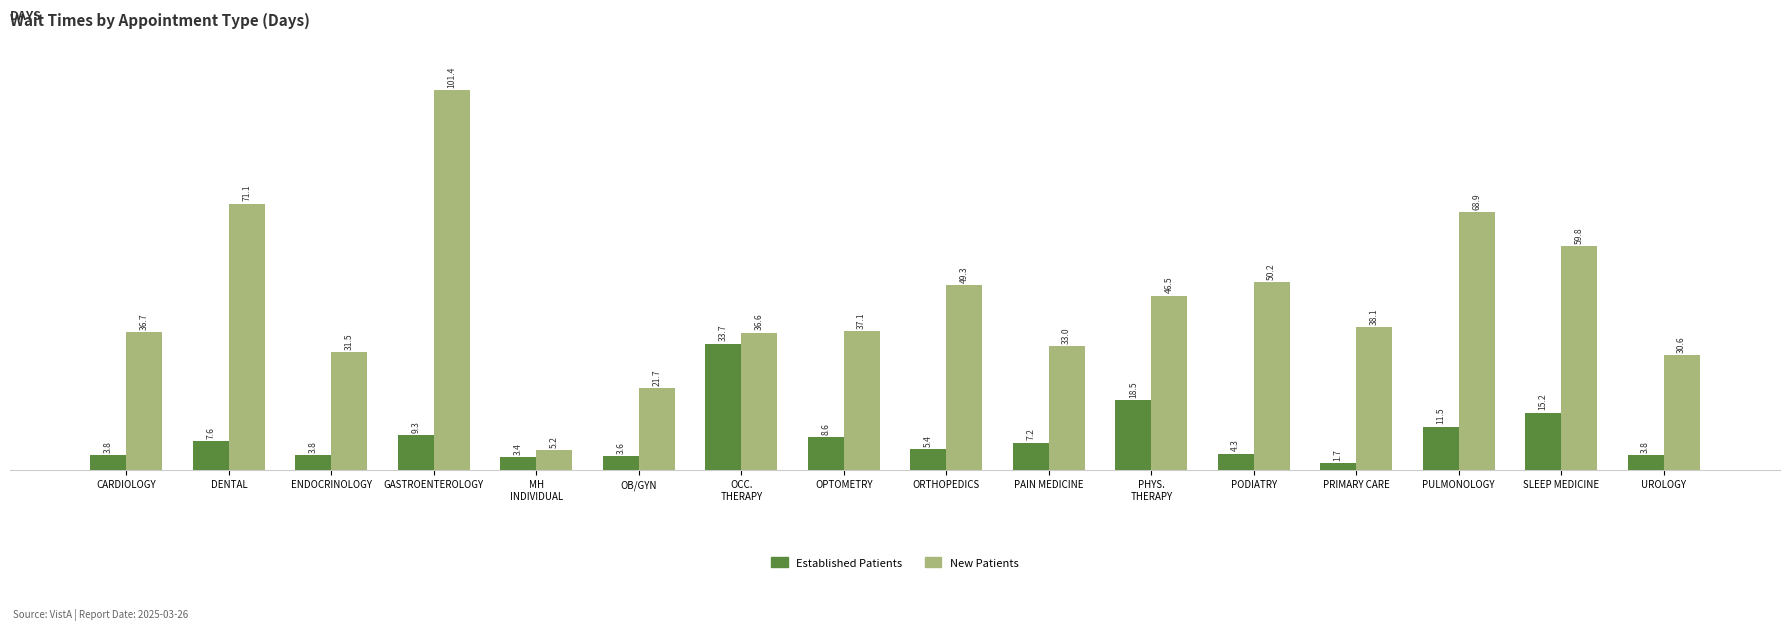

At which category is the sum across all series the highest?

GASTROENTEROLOGY